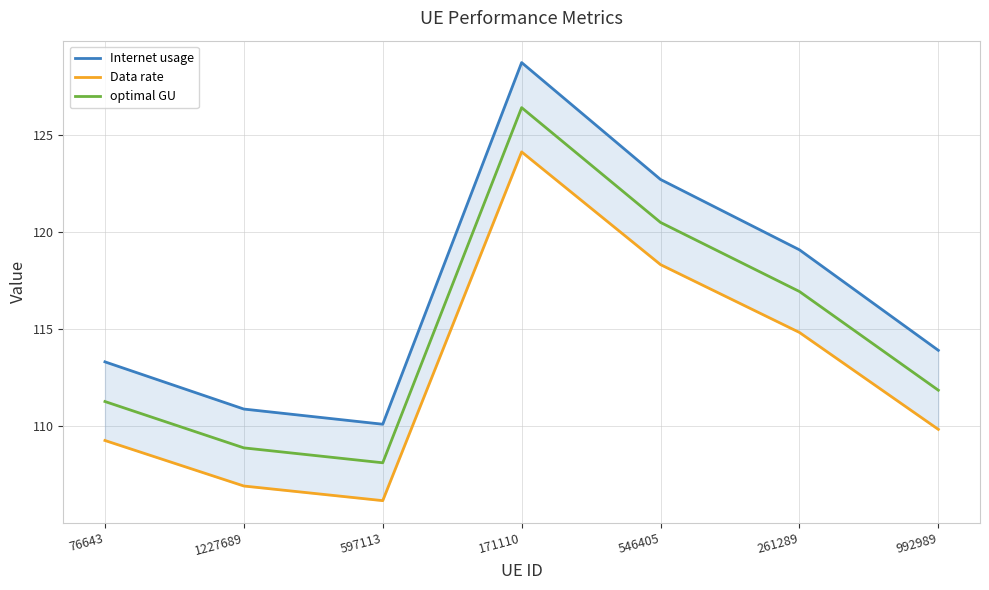

True or false: optimal GU and Data rate intersect in this chart.

False